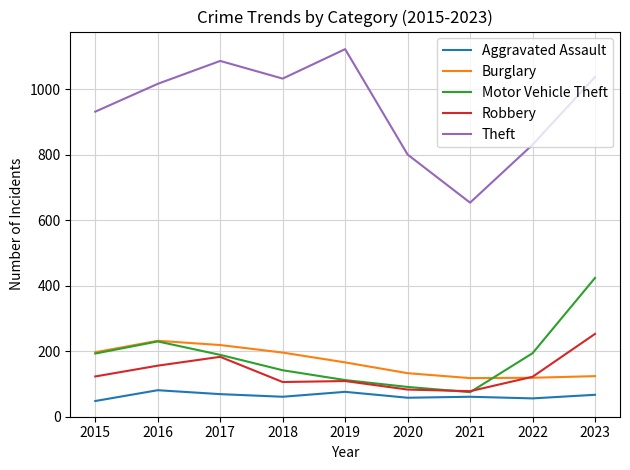

In Robbery, how many points are higher than both neighbors (excluding endpoints)?

2